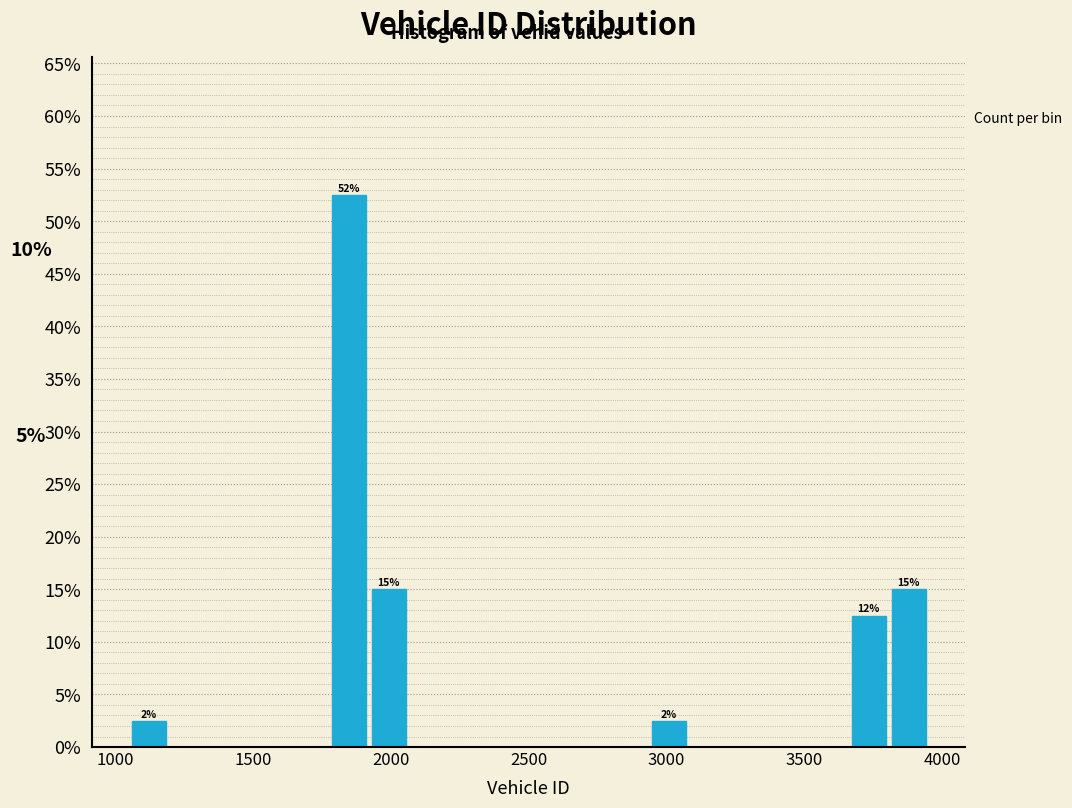

Around what value on the x-axis is the tallest bar? Give the approximate position of its centre, as read against the axis.

1850